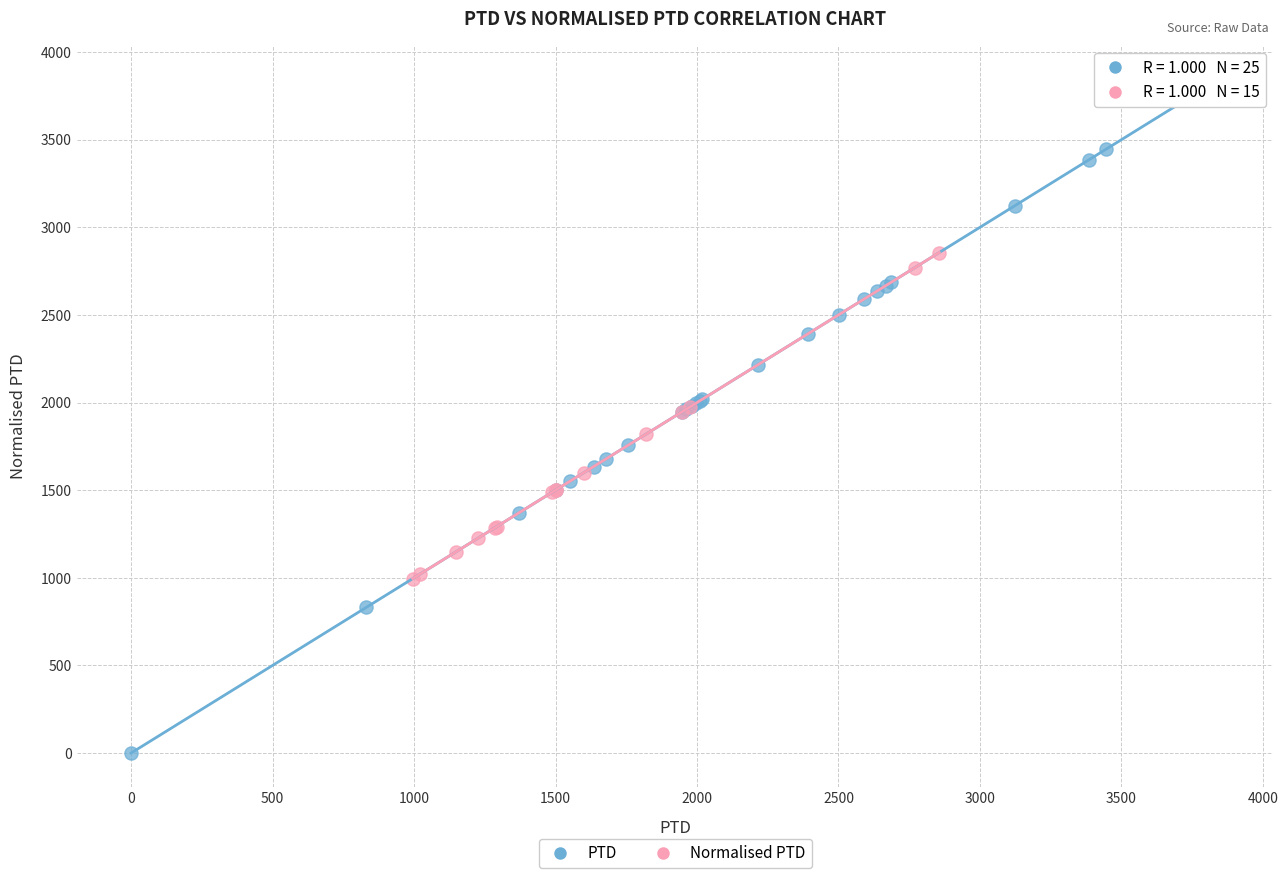

Which series has the largest Y range (max minus min)?

PTD